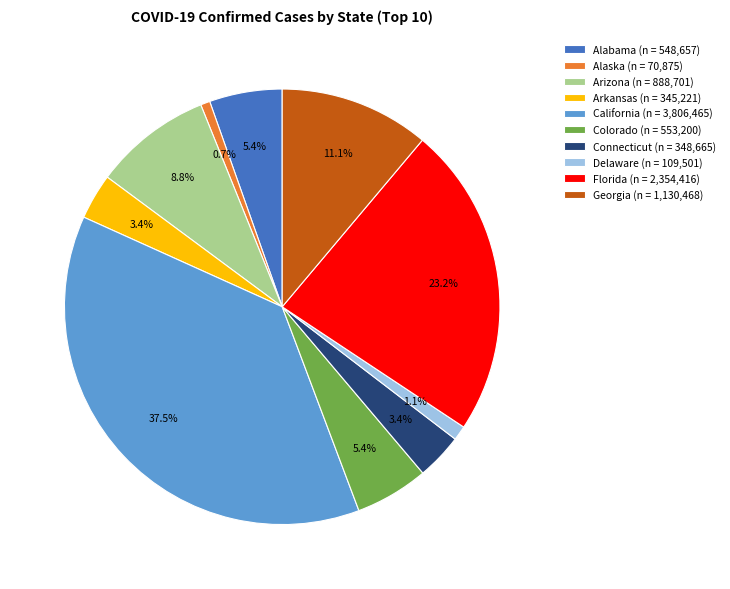

To the nearest percent, what percentage of the pie is Connecticut?

3%